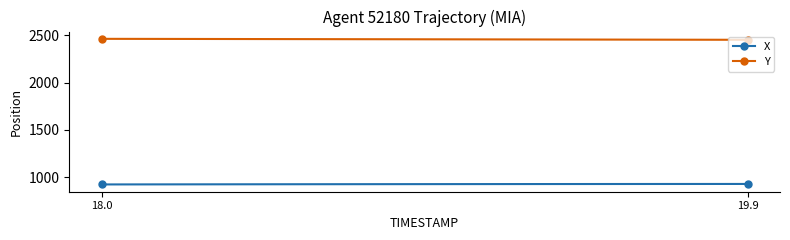

What is the average value of the Y series?

2456.4